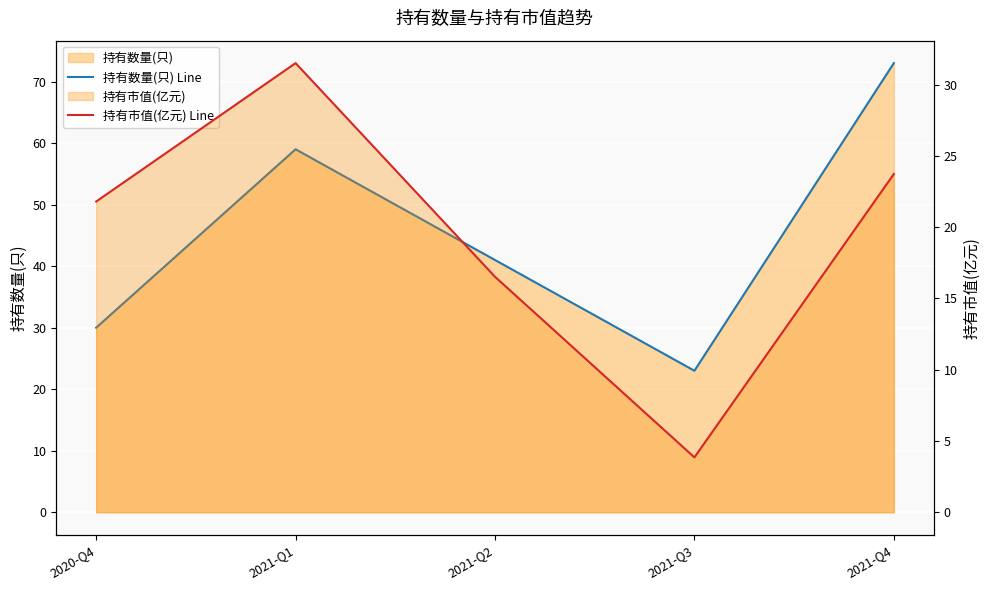

At which label does 持有数量(只) Line reach its peak?

2021-Q4